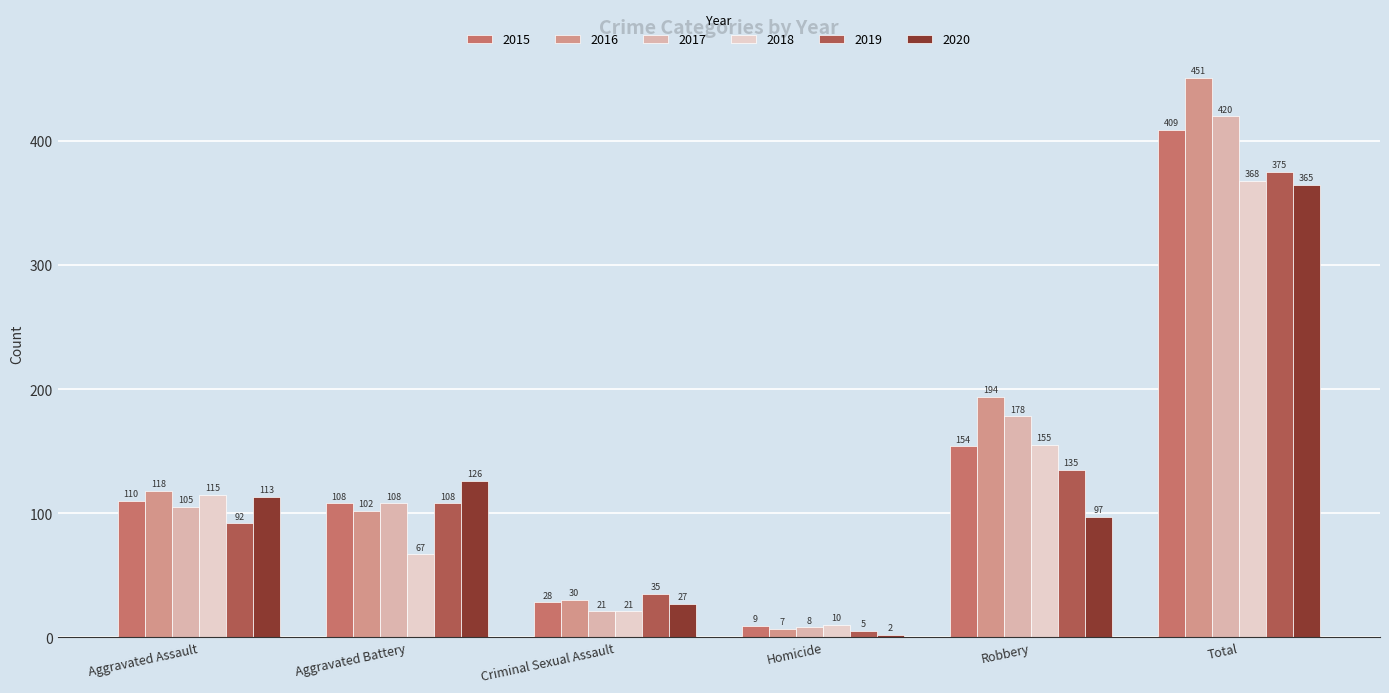

How many bars are there in total?

36